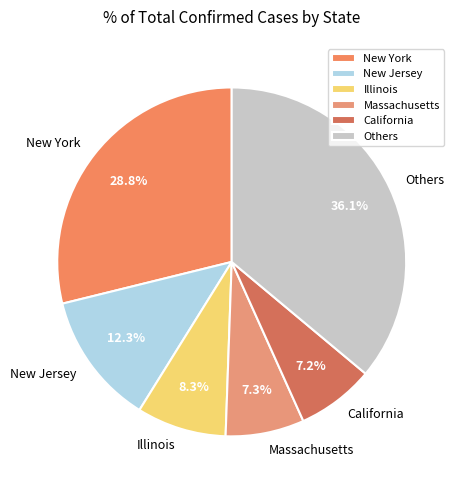

Between Massachusetts and New Jersey, which is larger?

New Jersey